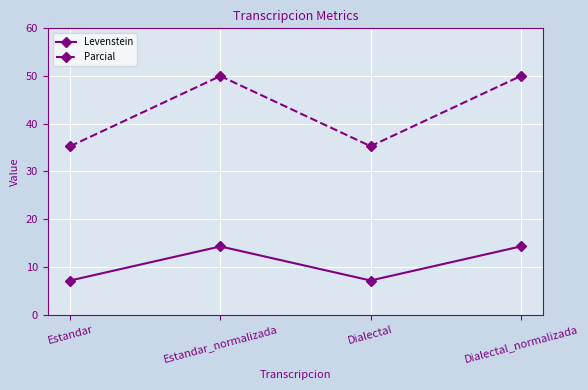

What is the value of the Levenstein point at the 3rd from the left?

7.1